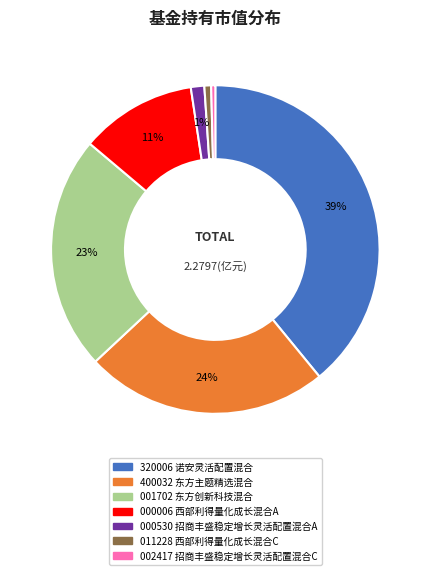

Is there a majority slice in this chart?

No